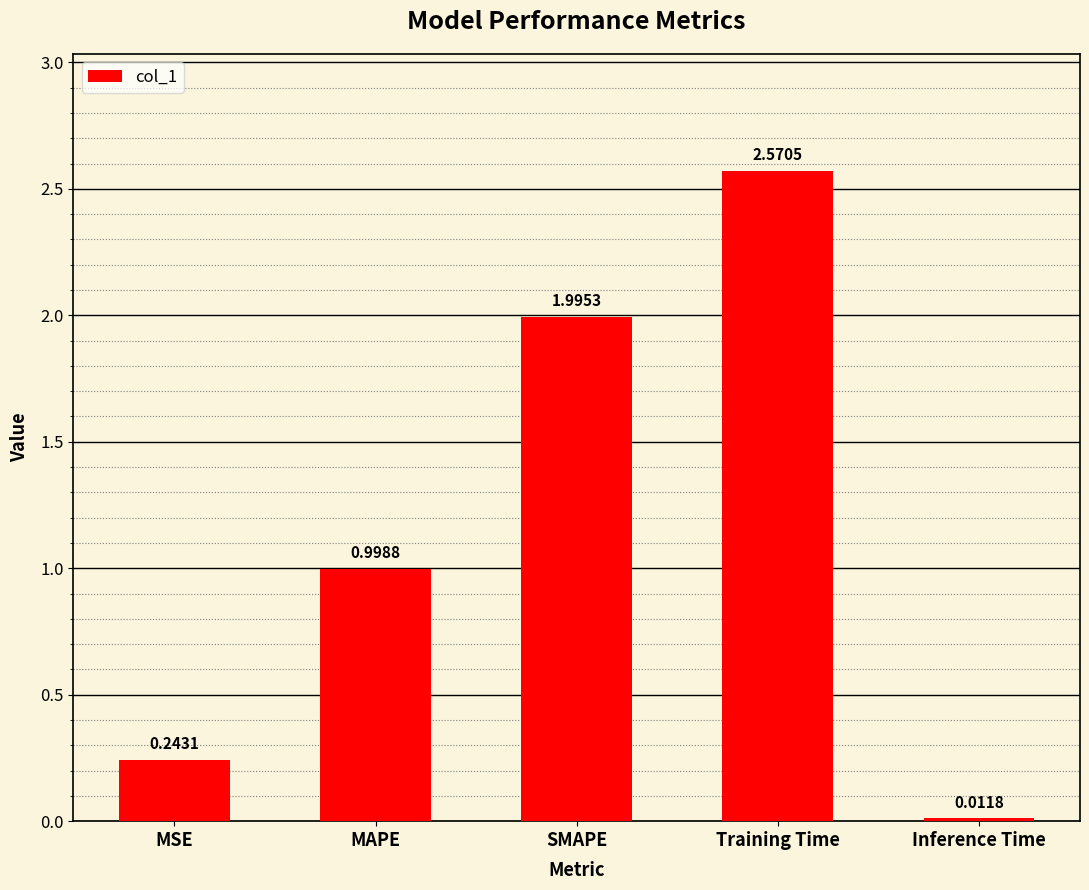

What is the label of the 5th bar from the right?

MSE